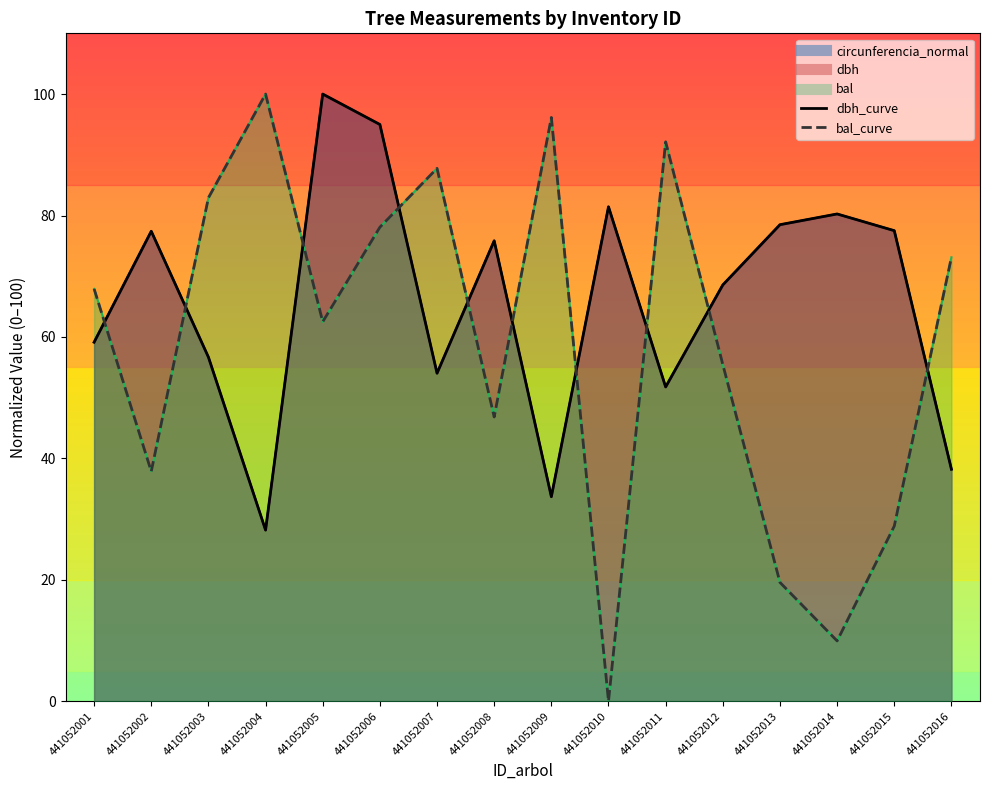

What is the value of the dbh_curve point at the 1st from the left?

59.1